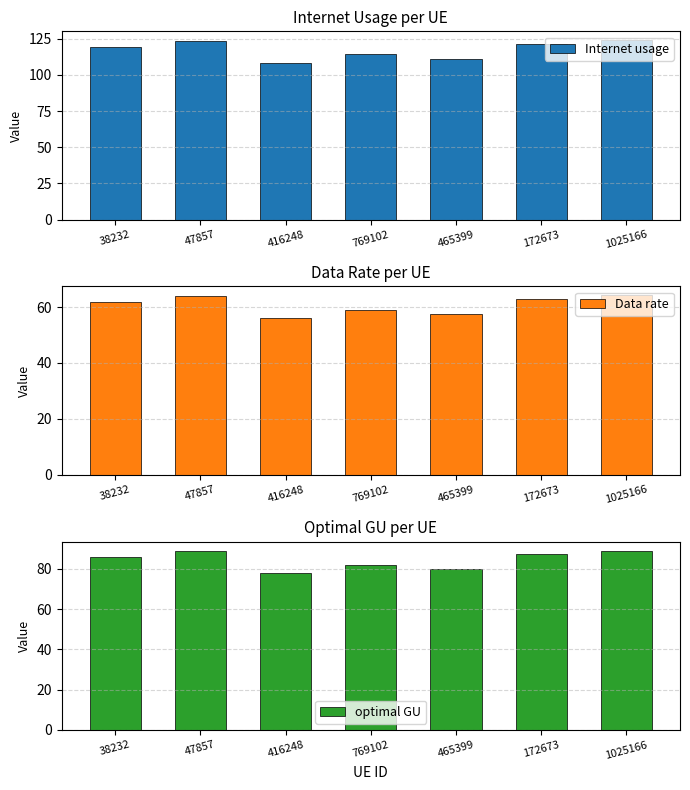

List the labels in order of Data rate value, smallest first.

416248, 465399, 769102, 38232, 172673, 47857, 1025166